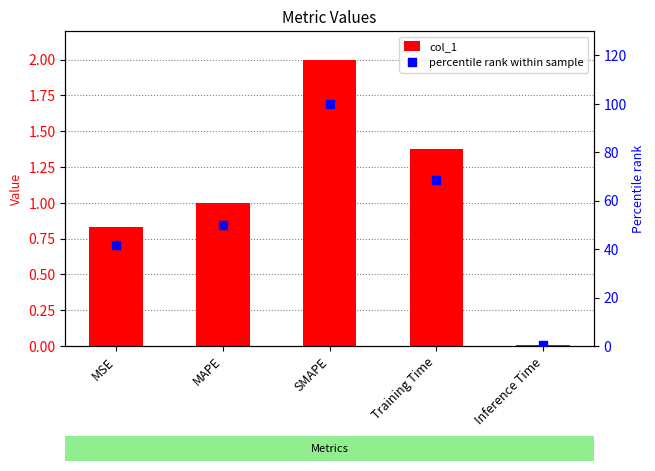

Which series contains the lowest Y value?

col_1